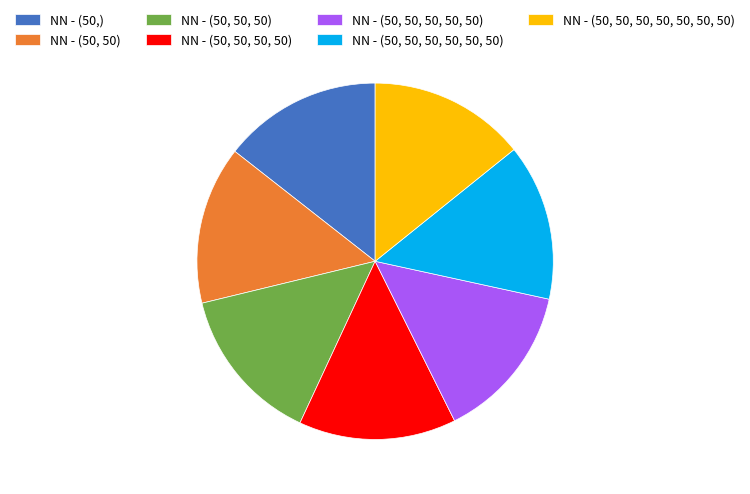

Combined, do NN - (50, 50, 50, 50, 50, 50) and NN - (50, 50, 50) account for over 50%?

No